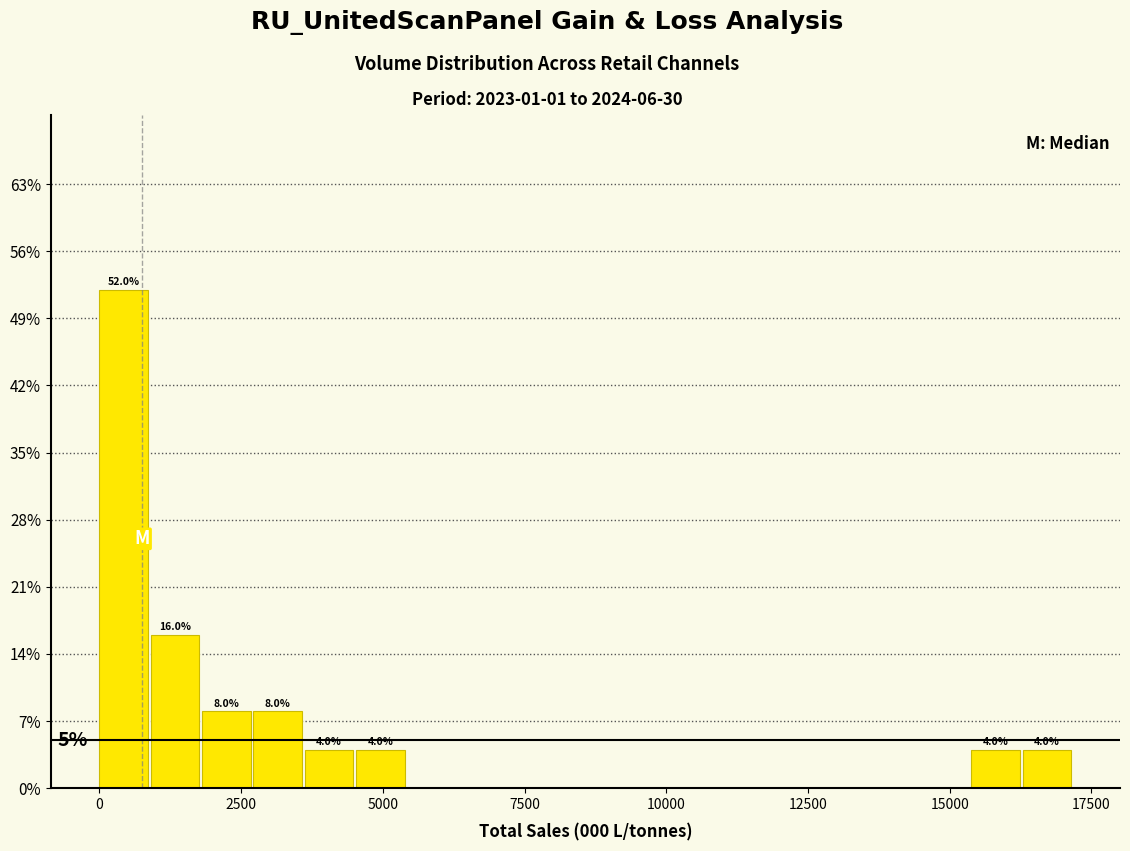

Around what value on the x-axis is the tallest bar? Give the approximate position of its centre, as read against the axis.

500